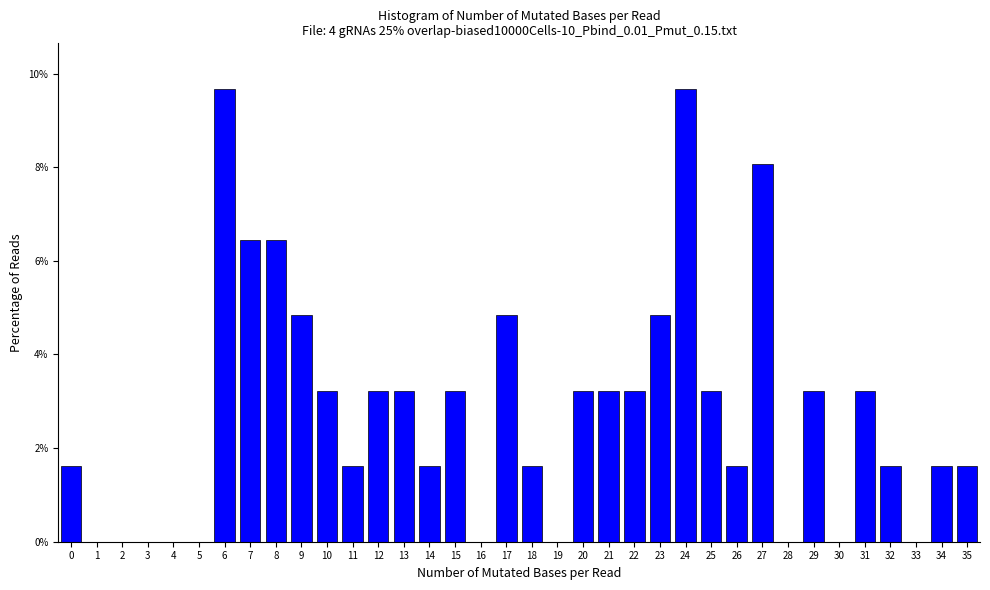

Reading left to right, transcribe this chart: for each bar, give the range it covers on the x-axis and its height. The values are not printed on the chart, so give them approximately, as read against the axis.

-0.5 to 0.5: 1.6
0.5 to 1.5: 0
1.5 to 2.5: 0
2.5 to 3.5: 0
3.5 to 4.5: 0
4.5 to 5.5: 0
5.5 to 6.5: 9.6
6.5 to 7.5: 6.4
7.5 to 8.5: 6.4
8.5 to 9.5: 4.8
9.5 to 10.5: 3.2
10.5 to 11.5: 1.6
11.5 to 12.5: 3.2
12.5 to 13.5: 3.2
13.5 to 14.5: 1.6
14.5 to 15.5: 3.2
15.5 to 16.5: 0
16.5 to 17.5: 4.8
17.5 to 18.5: 1.6
18.5 to 19.5: 0
19.5 to 20.5: 3.2
20.5 to 21.5: 3.2
21.5 to 22.5: 3.2
22.5 to 23.5: 4.8
23.5 to 24.5: 9.6
24.5 to 25.5: 3.2
25.5 to 26.5: 1.6
26.5 to 27.5: 8.0
27.5 to 28.5: 0
28.5 to 29.5: 3.2
29.5 to 30.5: 0
30.5 to 31.5: 3.2
31.5 to 32.5: 1.6
32.5 to 33.5: 0
33.5 to 34.5: 1.6
34.5 to 35.5: 1.6